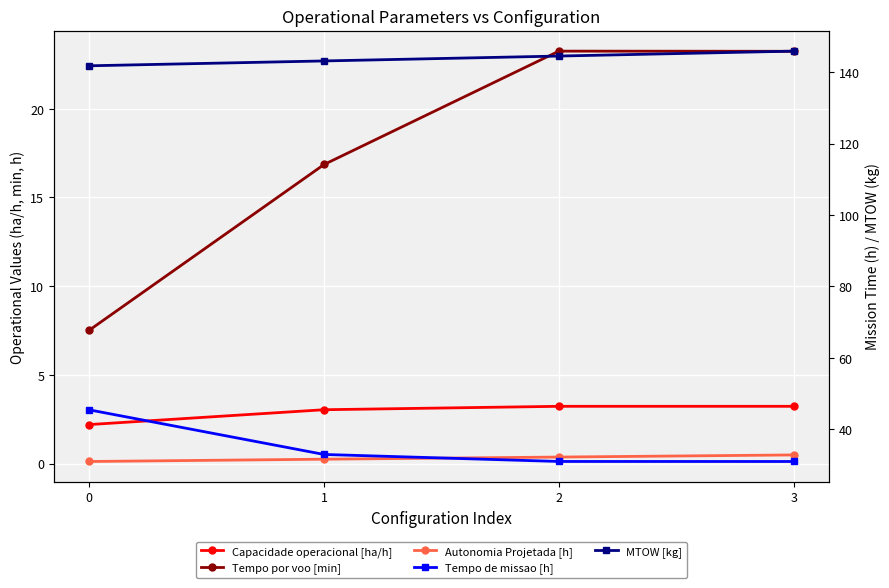

Which series has the widest spread of values?

Tempo por voo [min]